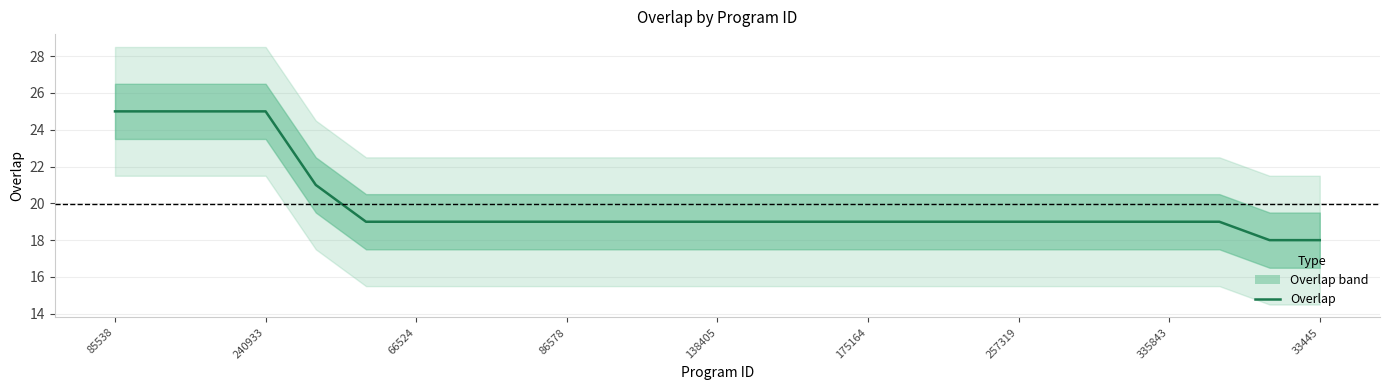

What is the sum of the values at 175164 and 19?

38